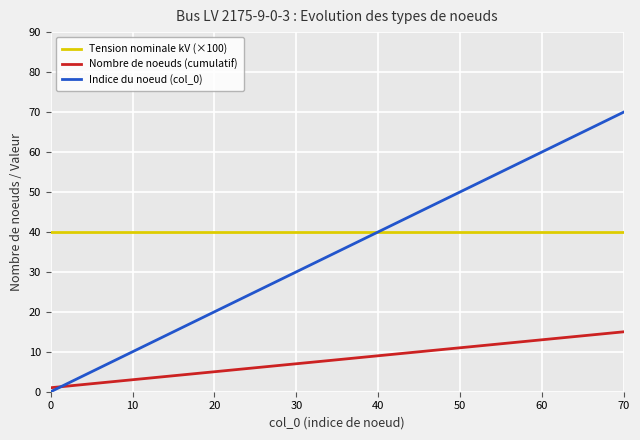

What is the difference between the second highest and minimum values in the Nombre de noeuds (cumulatif) series?

13